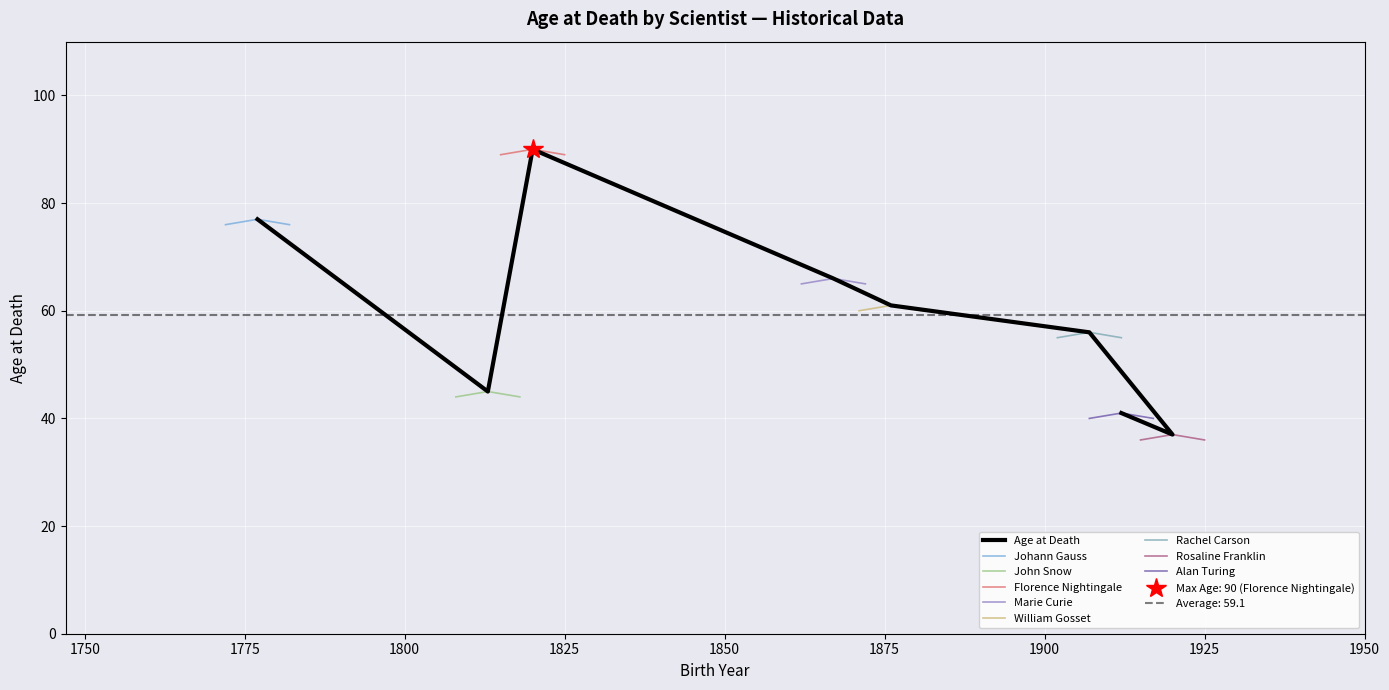

List the labels in order of value, largest first.

Florence Nightingale, Johann Gauss, Marie Curie, William Gosset, Rachel Carson, John Snow, Alan Turing, Rosaline Franklin